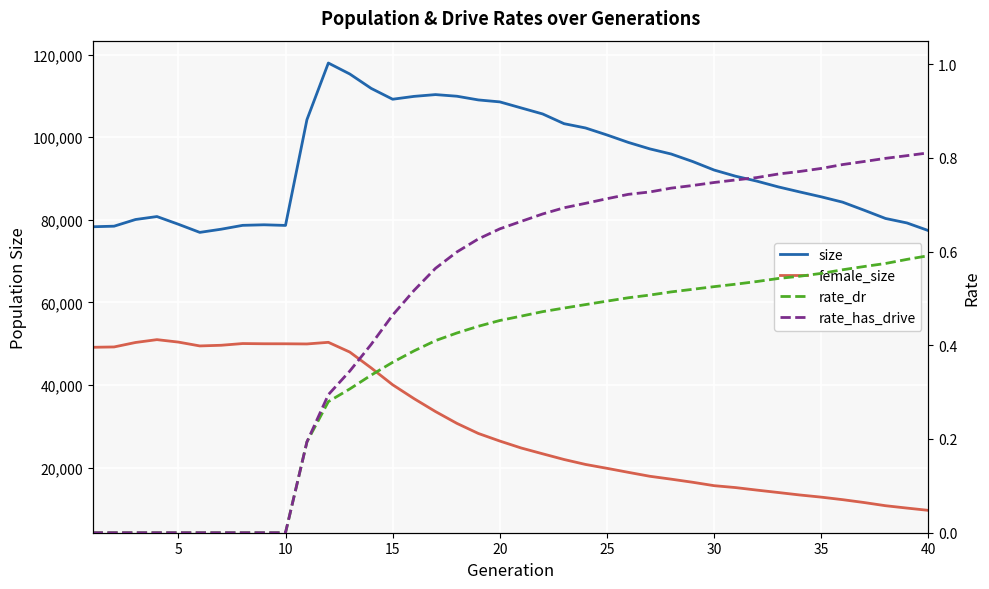

What is the sum of all female_size values?

1208476.0